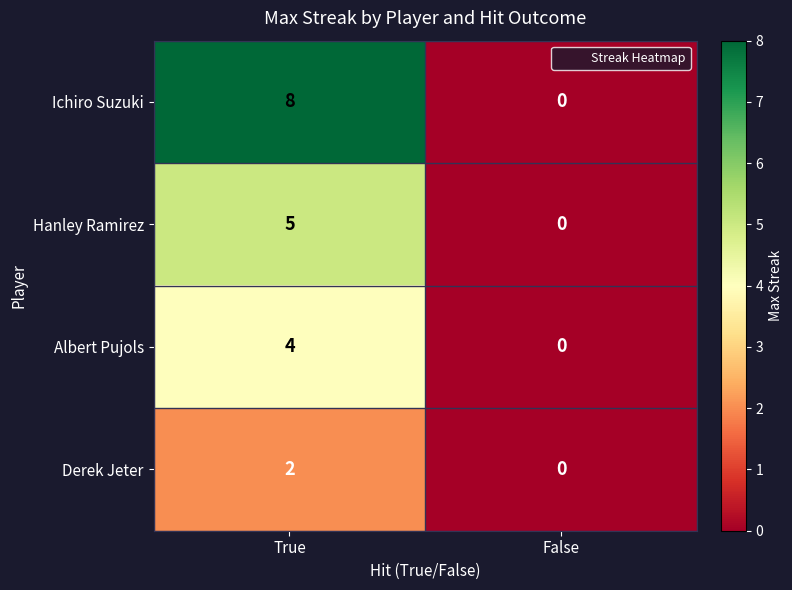

What is the difference between the Ichiro Suzuki values at False and True?

8